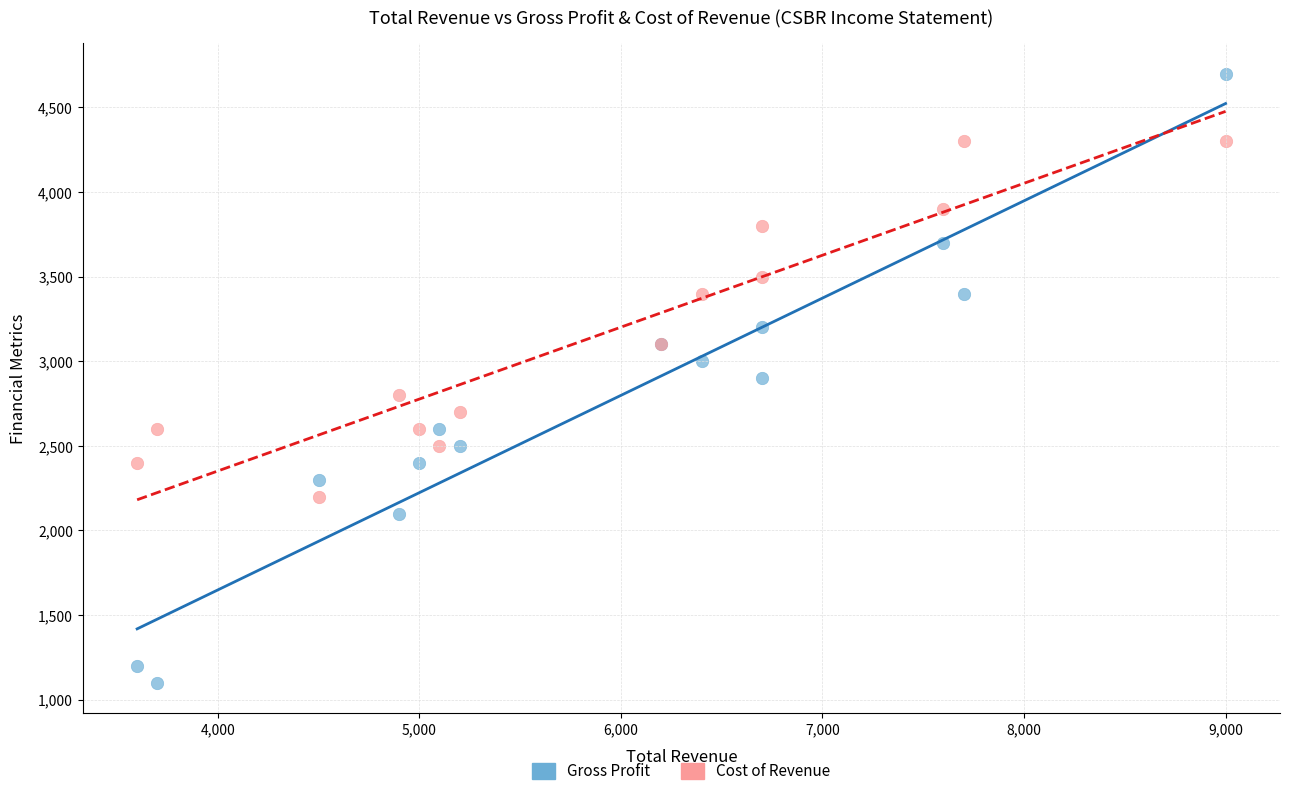

Which series has the largest Y range (max minus min)?

Gross Profit